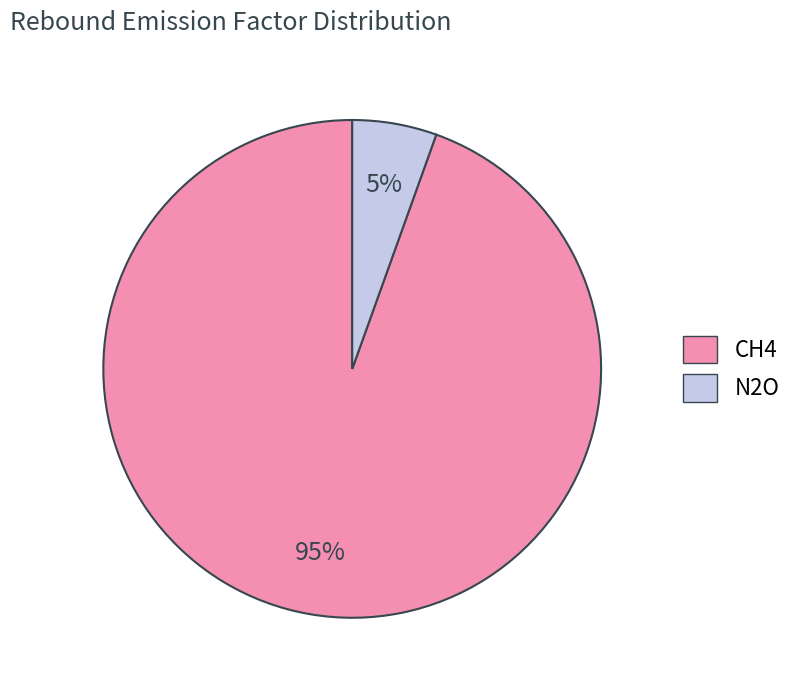

To the nearest percent, what percentage of the pie is CH4?

95%